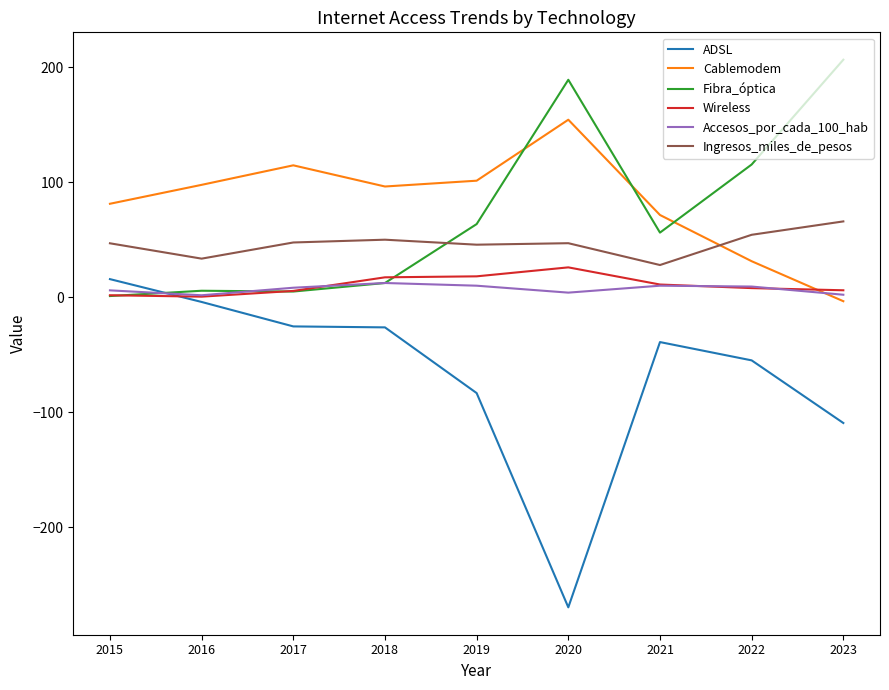

What is the total value across all series at 2017?

156.0